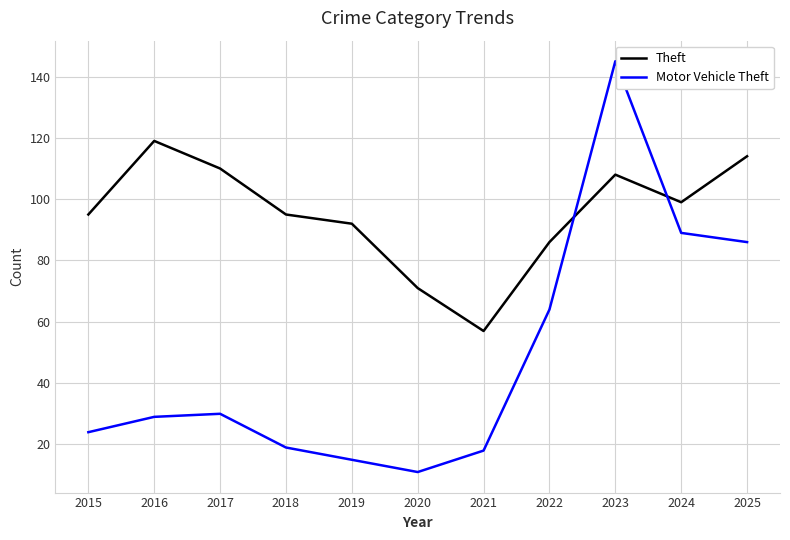

True or false: Motor Vehicle Theft has a value of 97 at 2022.

False